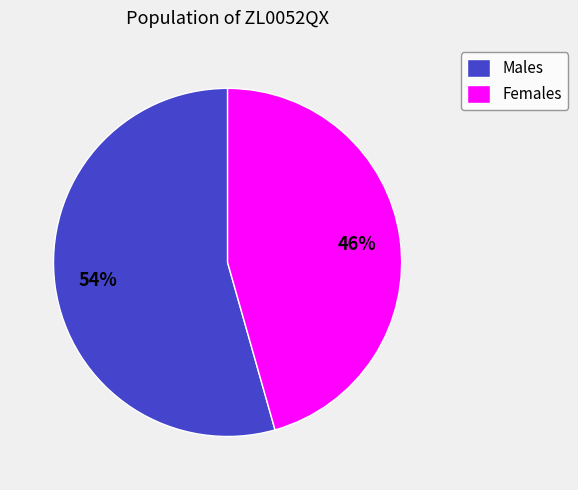

How many slices are in this pie chart?

2